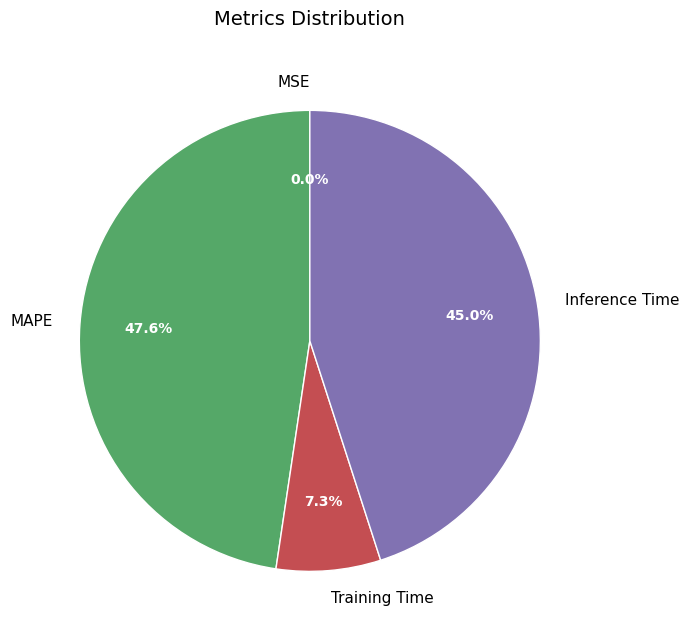

Which has a higher value, Inference Time or Training Time?

Inference Time